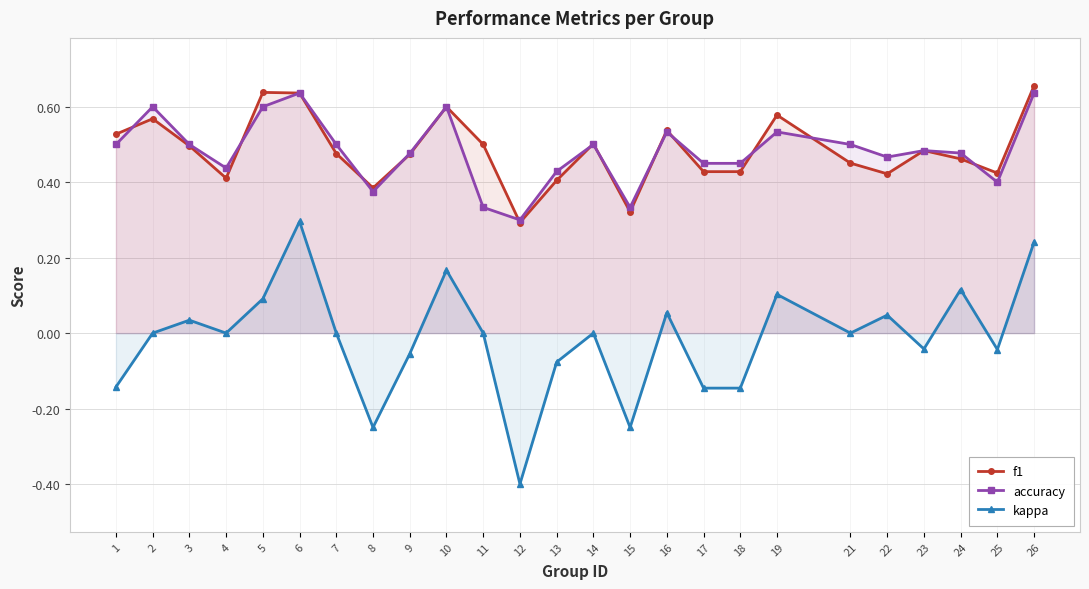

What is the spread (max minus min) of values at 12?

0.7